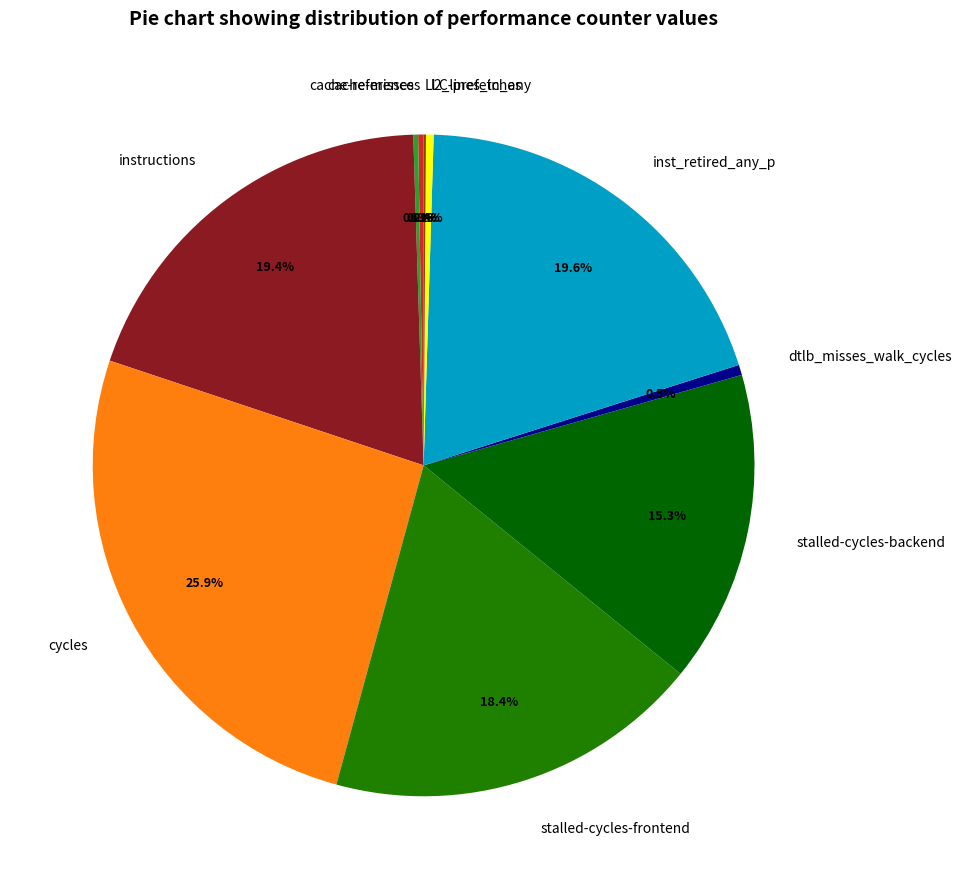

Combined, do dtlb_misses_walk_cycles and cycles account for over 50%?

No